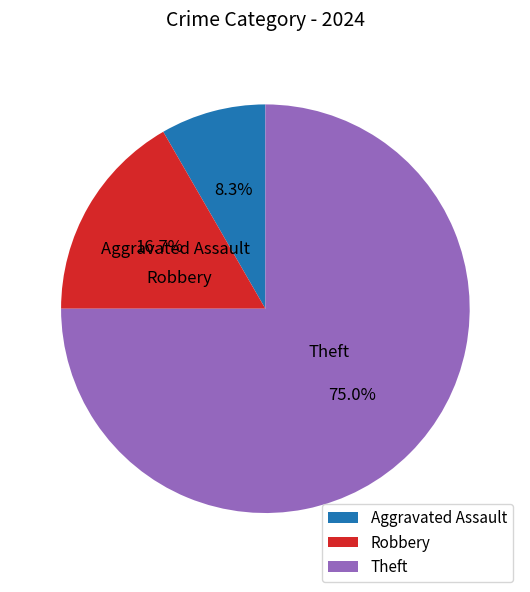

Which has a higher value, Aggravated Assault or Robbery?

Robbery